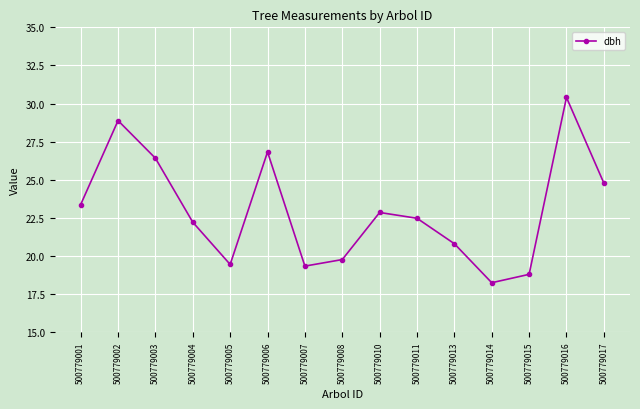

The value at 500779016 is 9.7. True or false?

False